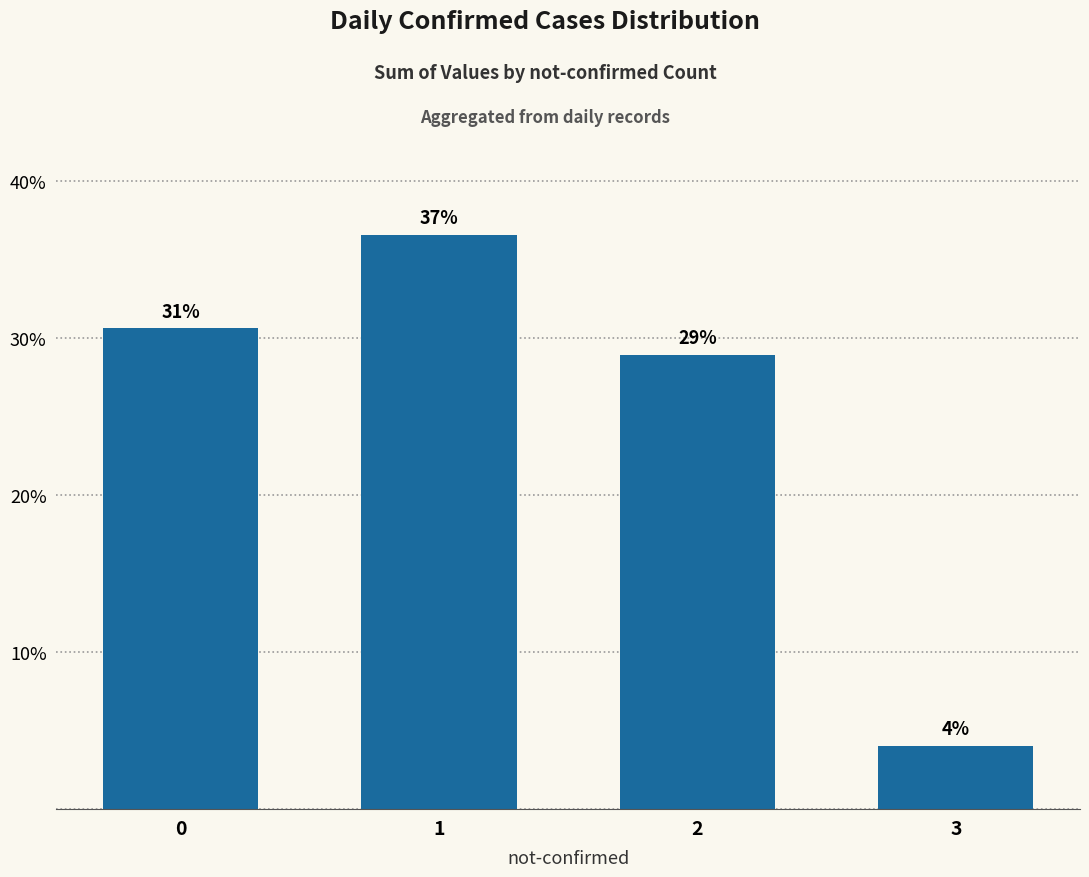

At which label is the value closest to 20?

2